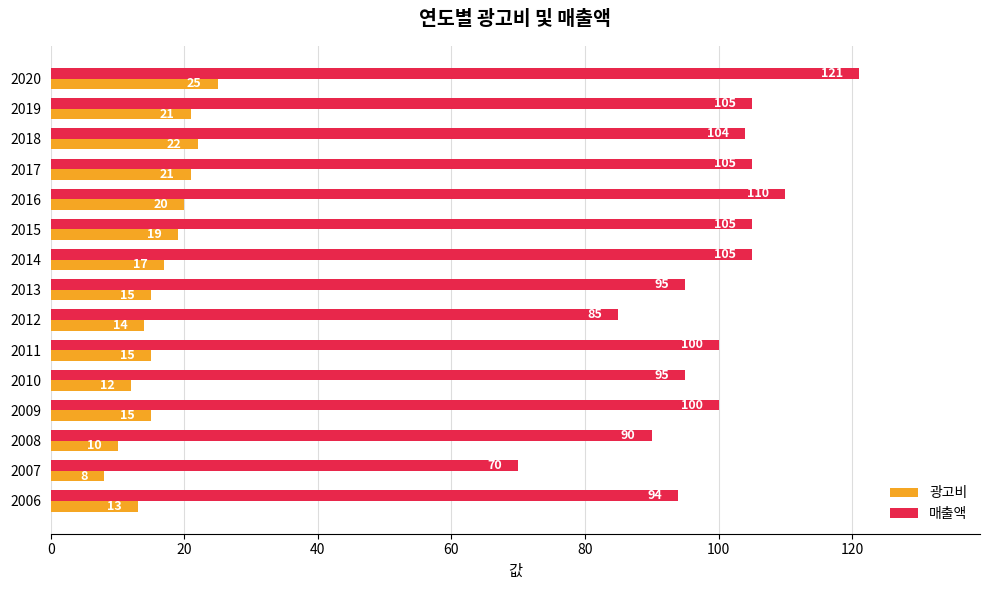

At which category is the sum across all series the highest?

2020